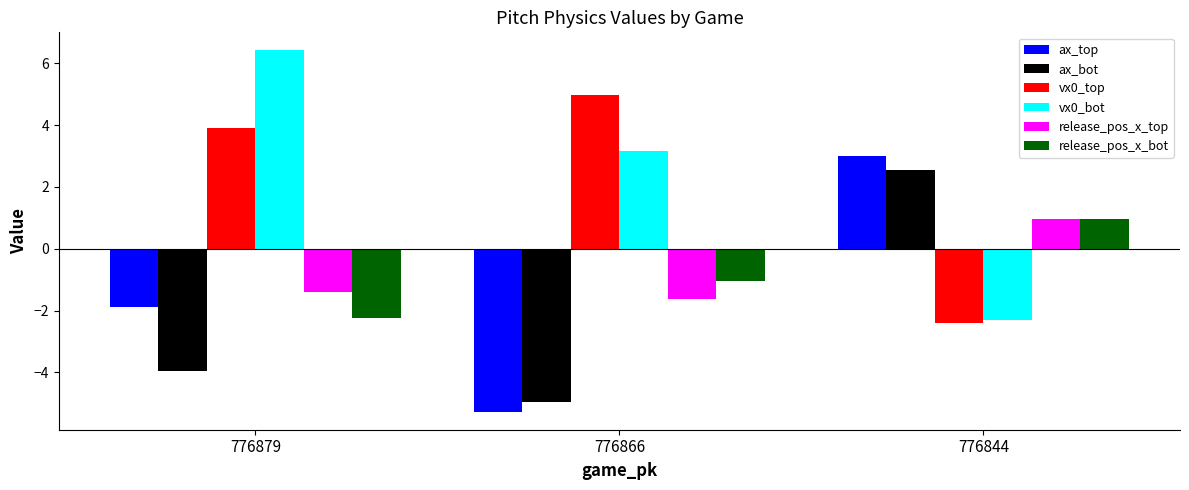

What is the spread (max minus min) of values at 776844?

5.4